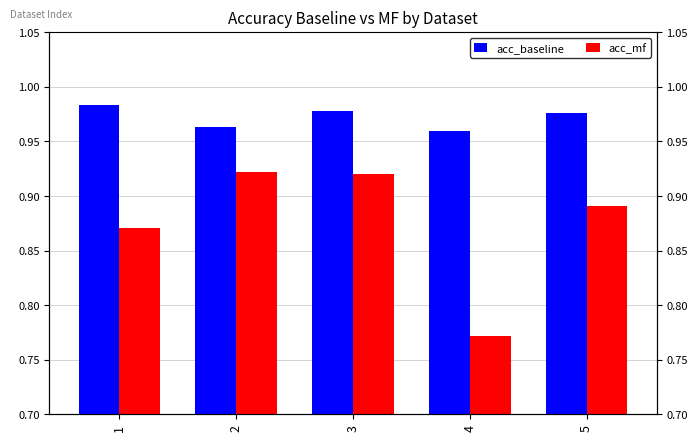

Is the value of acc_baseline at 4 greater than the value of acc_mf at 3?

Yes